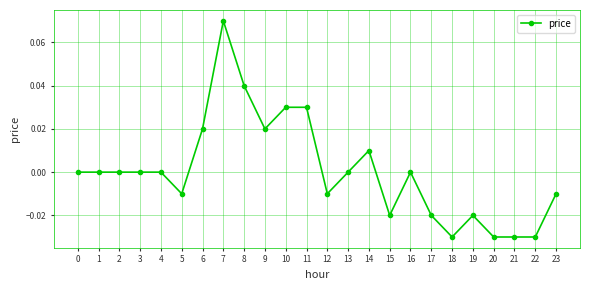

True or false: the data shows -0.0 at 17.

True